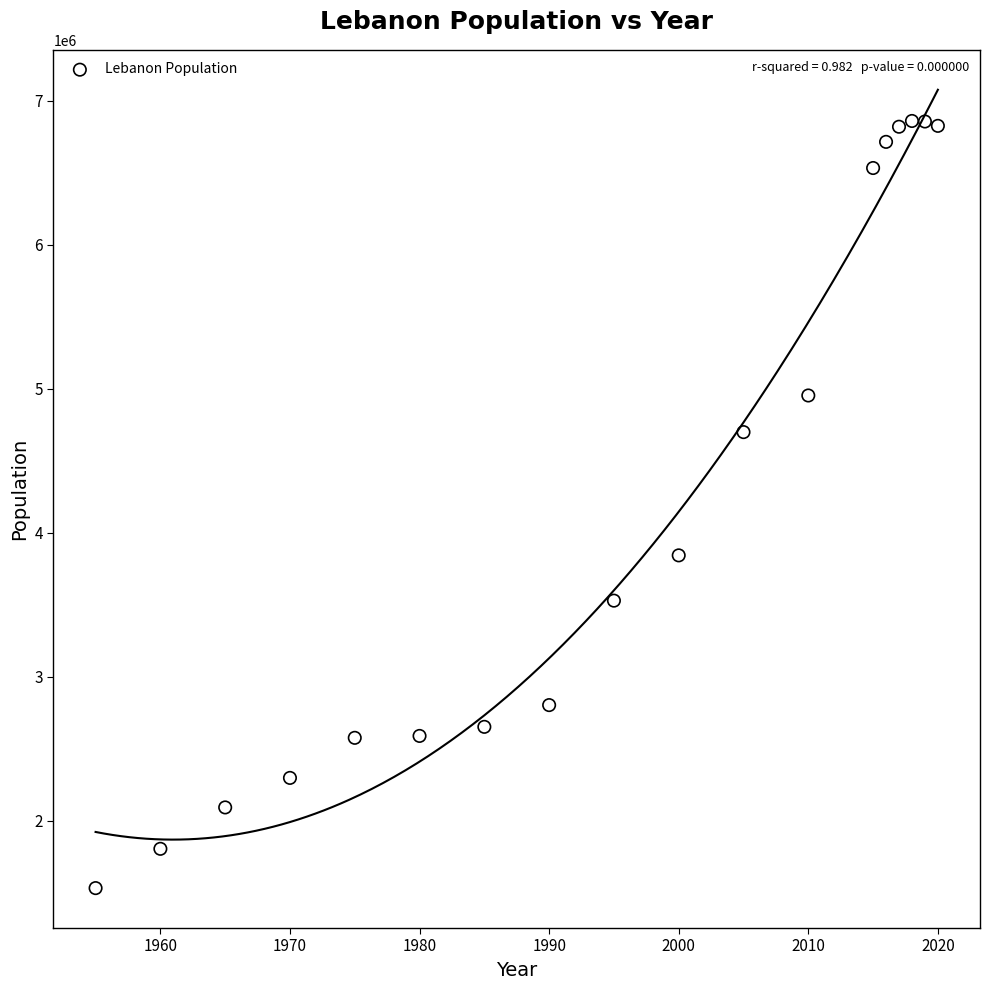

What is the range of X values (max minus min)?

65